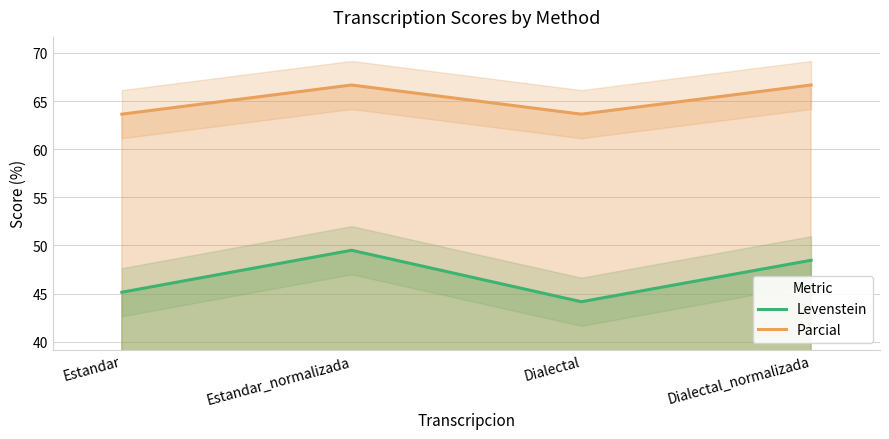

The value of Levenstein at Estandar is 45.1. True or false?

True